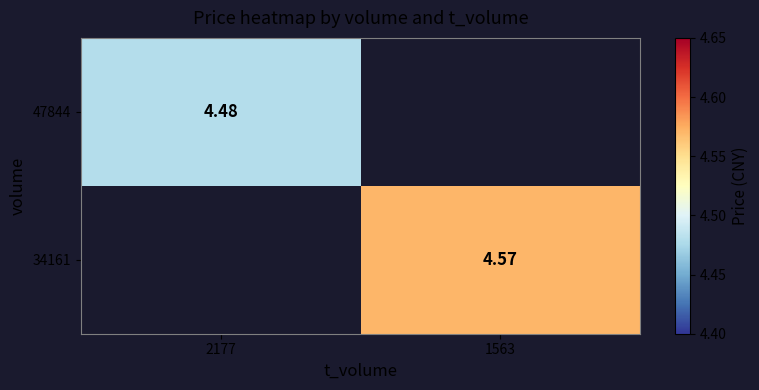

Is it true that 47844 equals 7.5 at 2177?

False